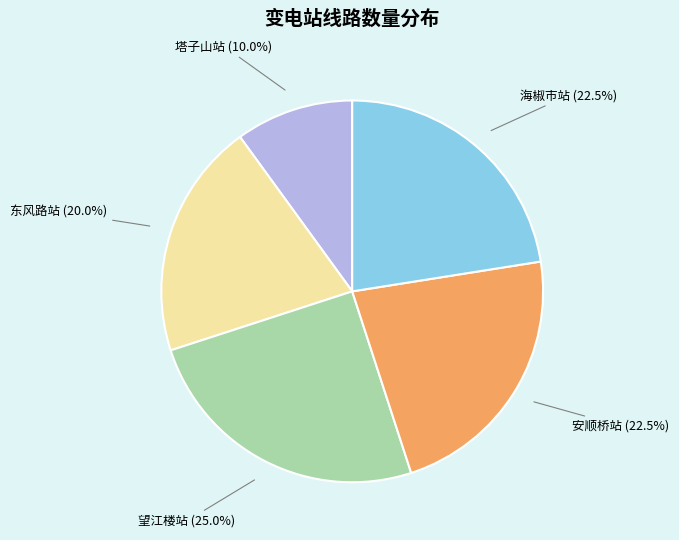

How many slices are in this pie chart?

5